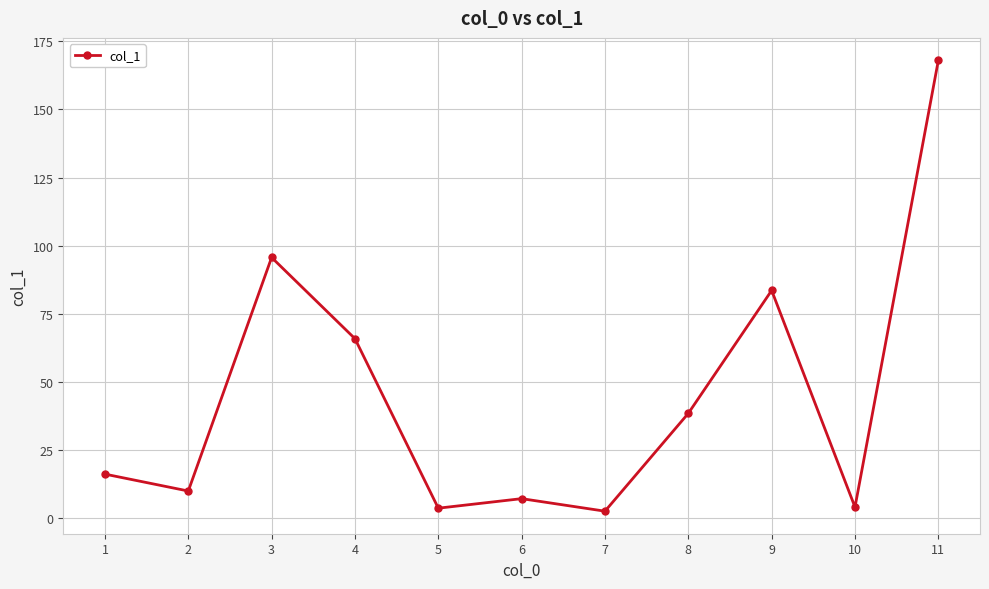

The value at 8 is 19.5. True or false?

False